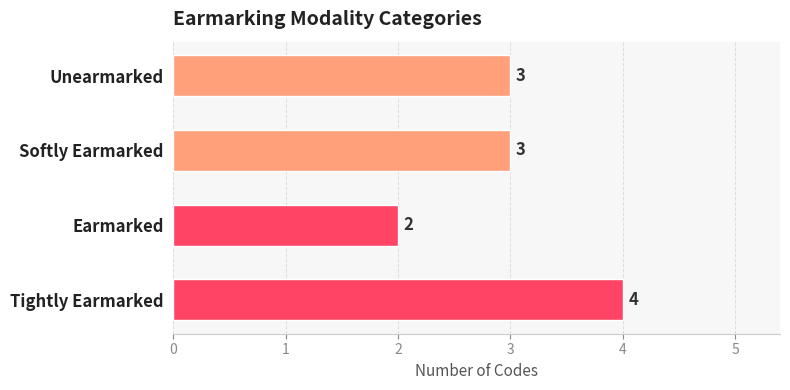

Reading bottom to top, list all the values displayed in this chart.

Tightly Earmarked=4	Earmarked=2	Softly Earmarked=3	Unearmarked=3